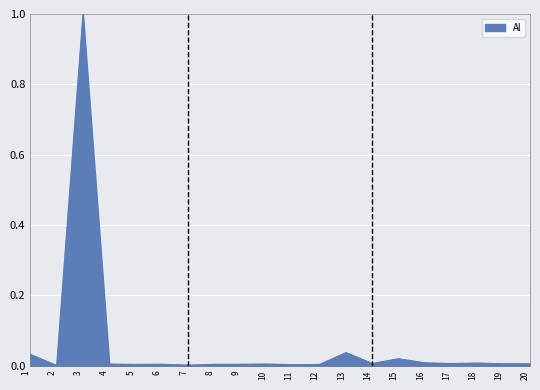

True or false: the data shows 0.0 at 6.

True